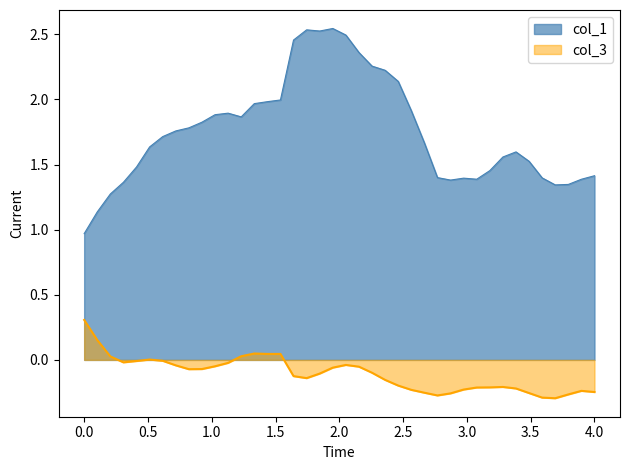

Which series has the widest spread of values?

col_1